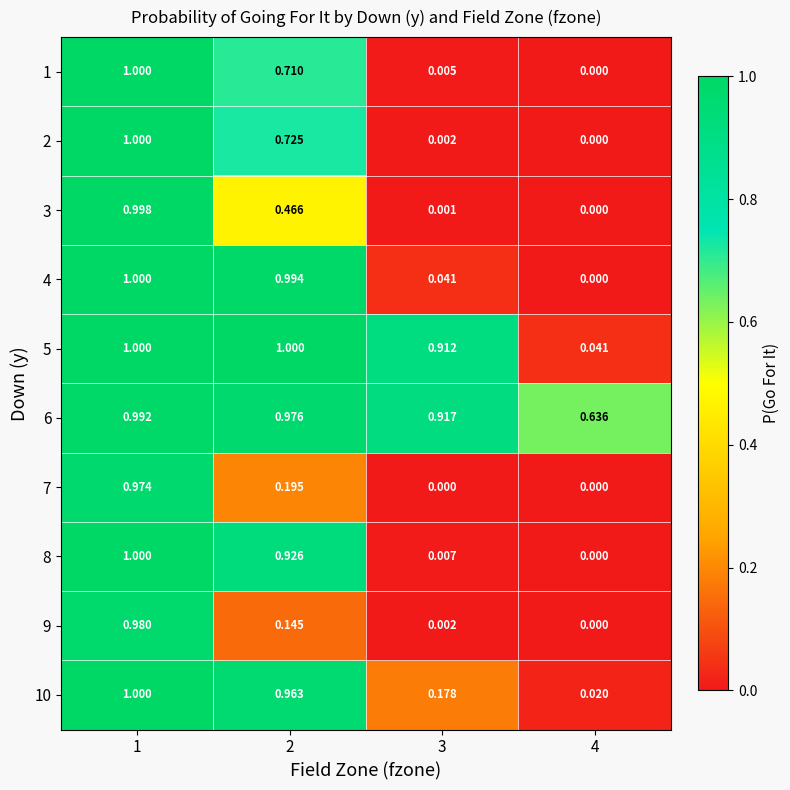

Is the value of 5 at 4 greater than the value of 9 at 4?

Yes